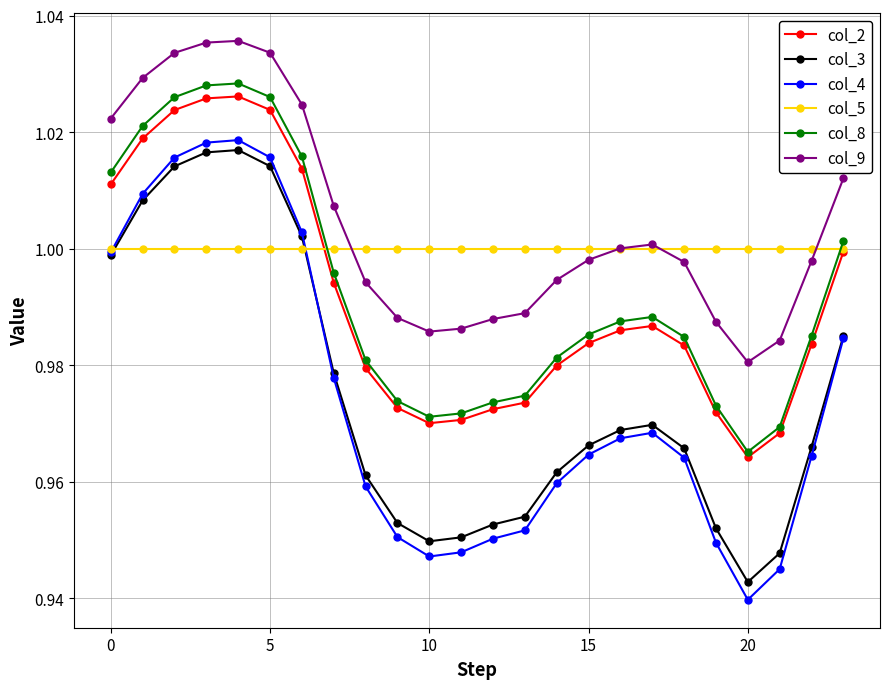

At how many categories does at least one series exceed 0?

24